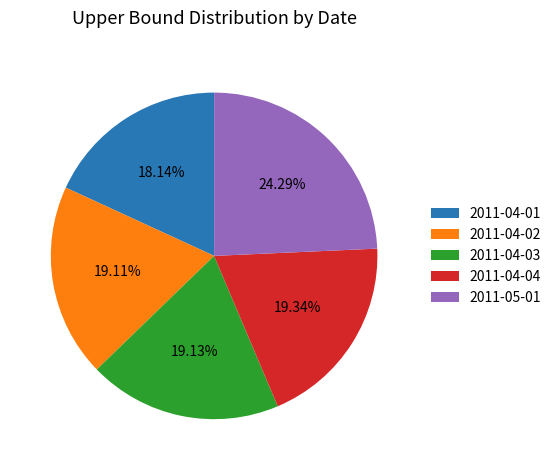

Which category has the smallest portion of the pie?

2011-04-01